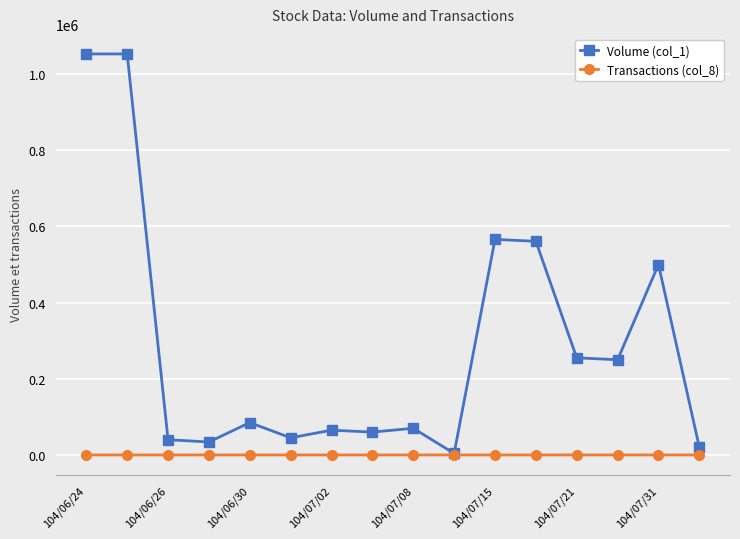

Rank the series by their average value, from lowest to highest.

Transactions (col_8), Volume (col_1)